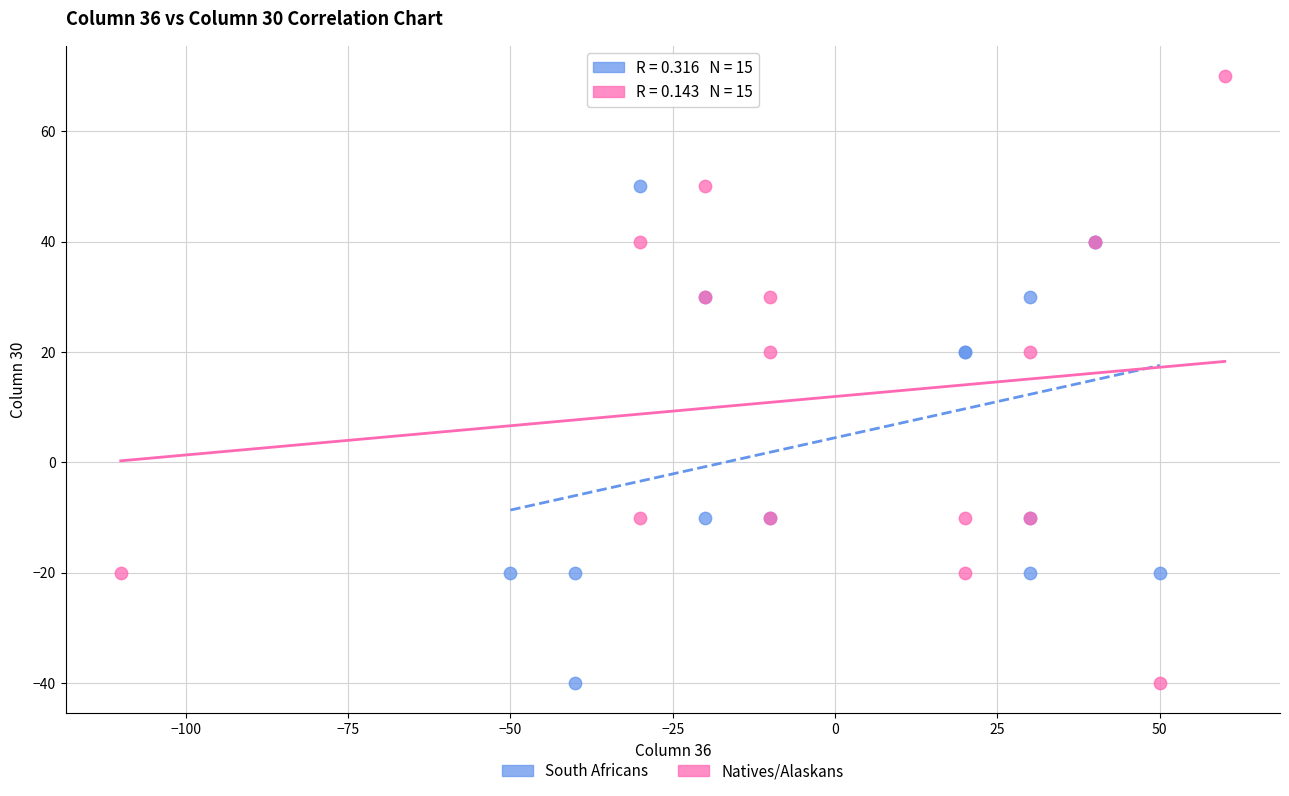

Which series contains the highest Y value?

Natives/Alaskans